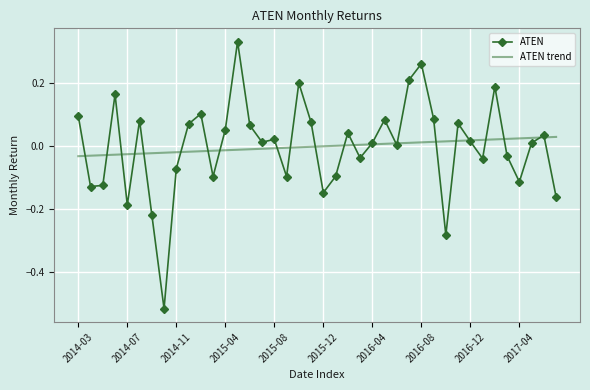

True or false: ATEN trend and ATEN cross at least once.

True